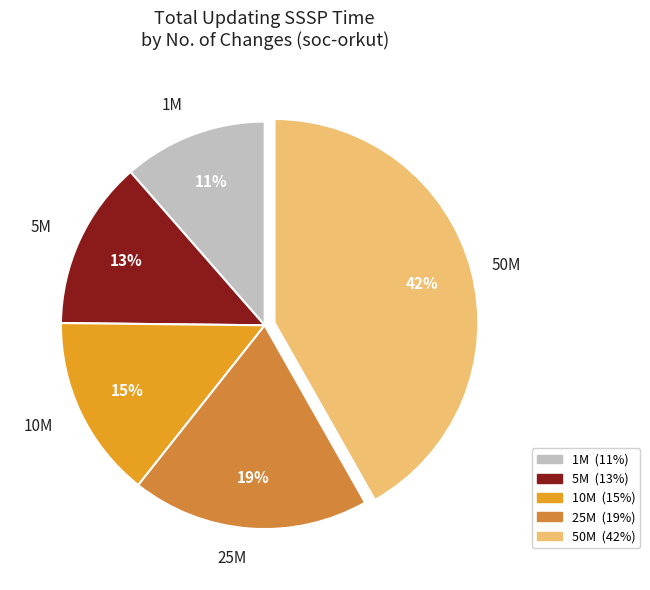

Is the sum of 1M and 50M greater than half?

Yes